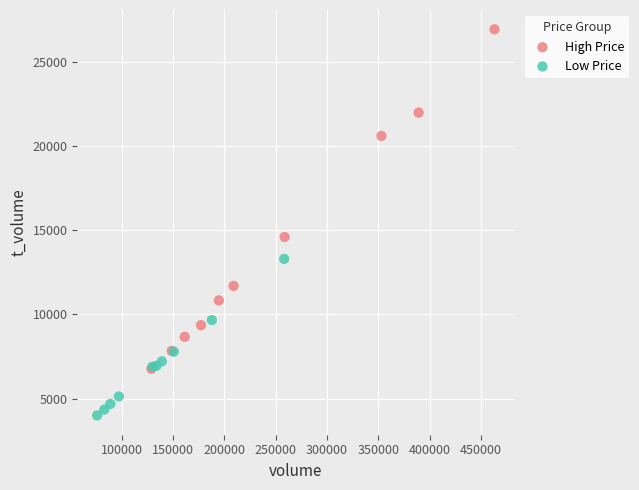

Which series contains the lowest Y value?

Low Price